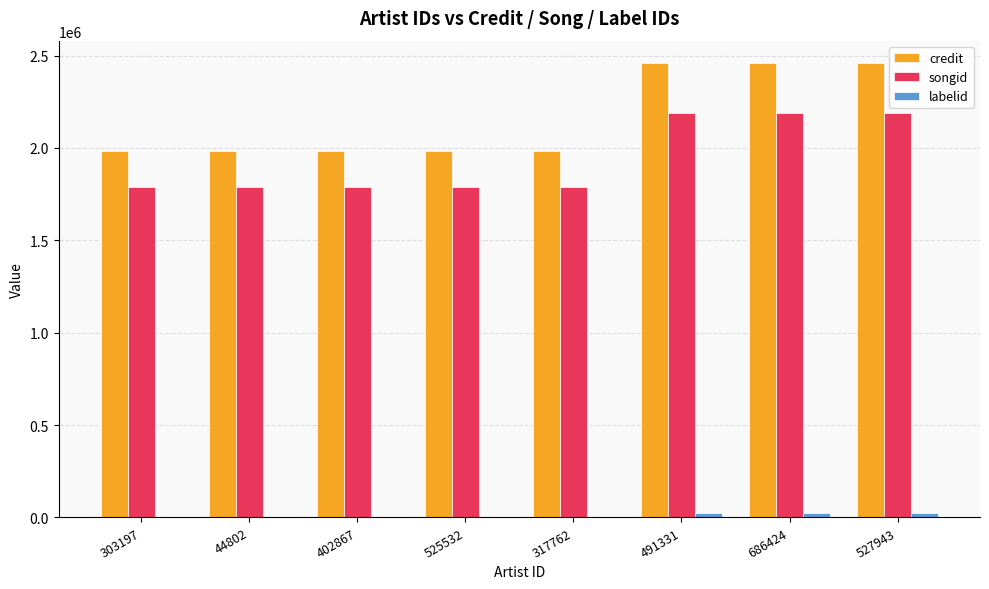

How many values in the credit series exceed 1981171?

3